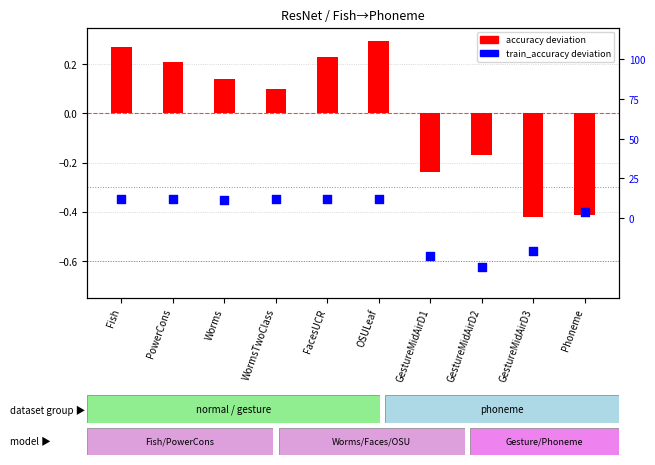

Which series reaches the maximum Y coordinate?

train_accuracy deviation